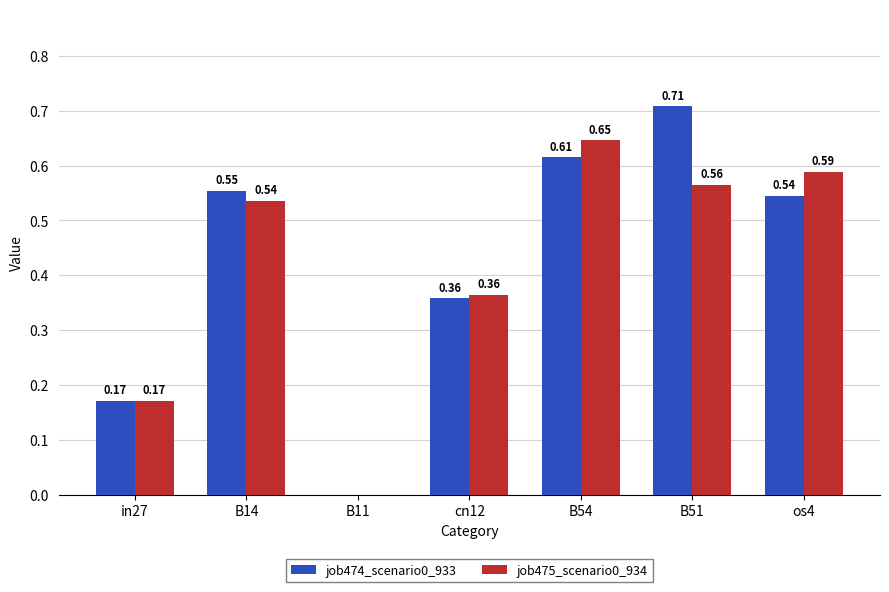

Count the job475_scenario0_934 values in the range 0 to 1.

7